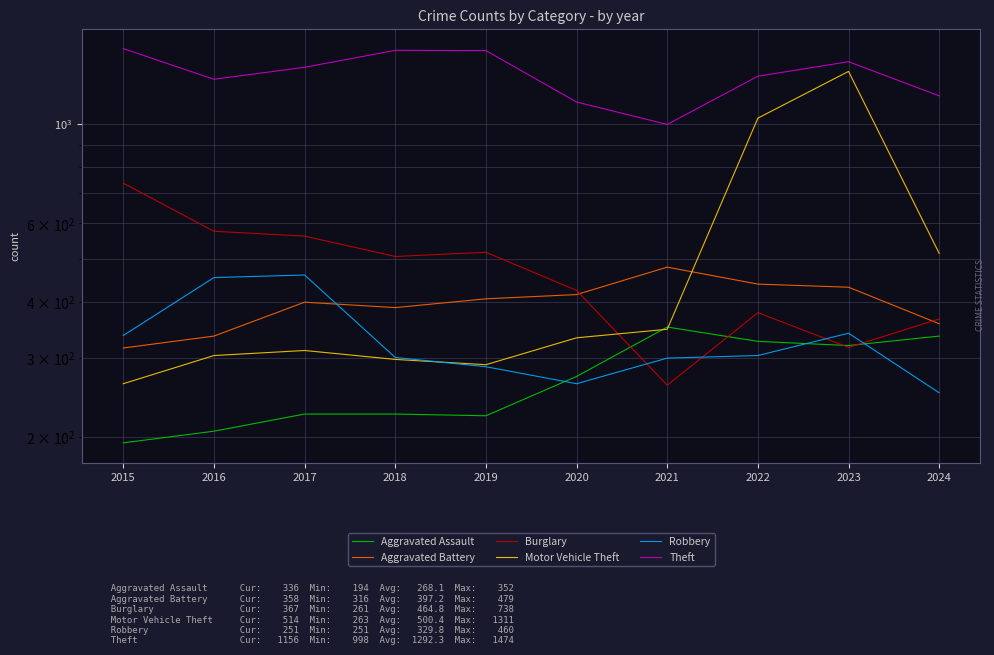

What is the sum of all Theft values?

12923